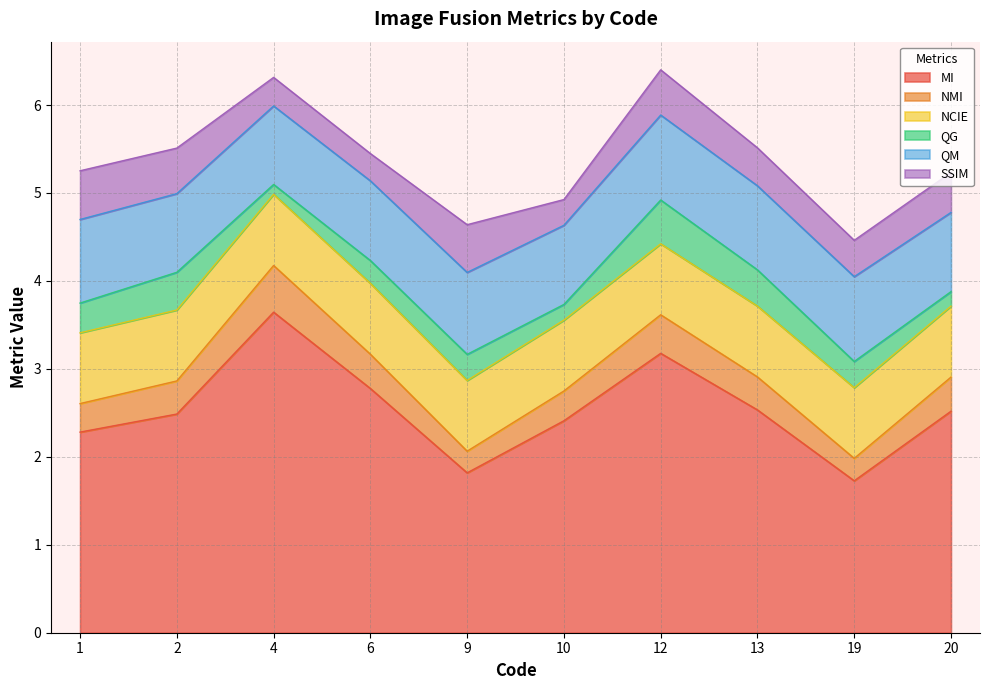

The SSIM series shows 0.6 at 1. True or false?

True